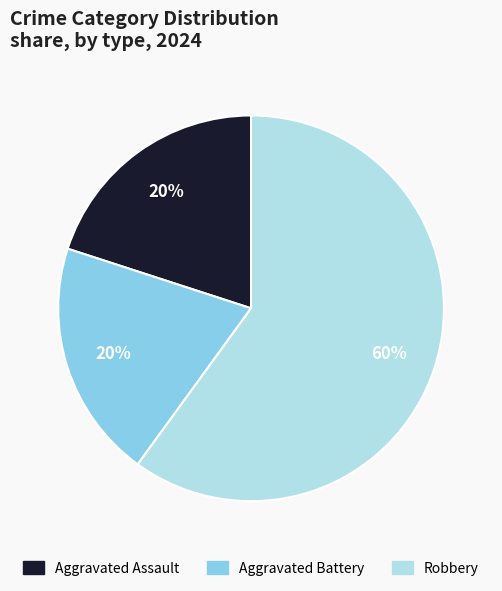

How many slices are in this pie chart?

3